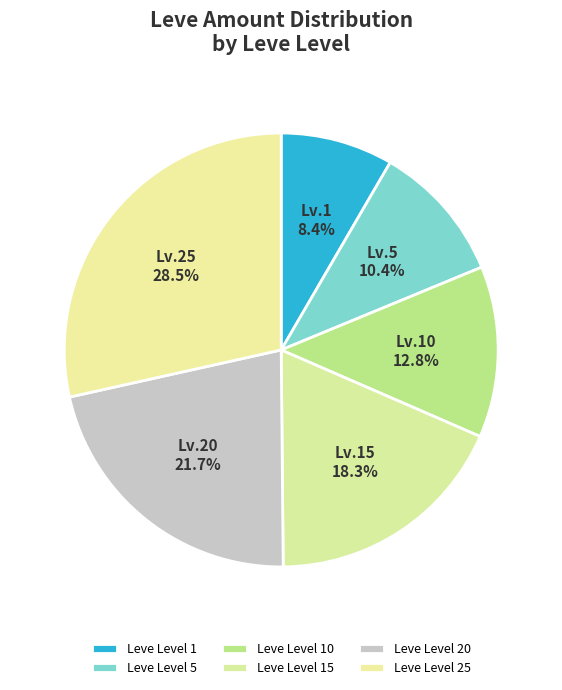

How many slices are in this pie chart?

6